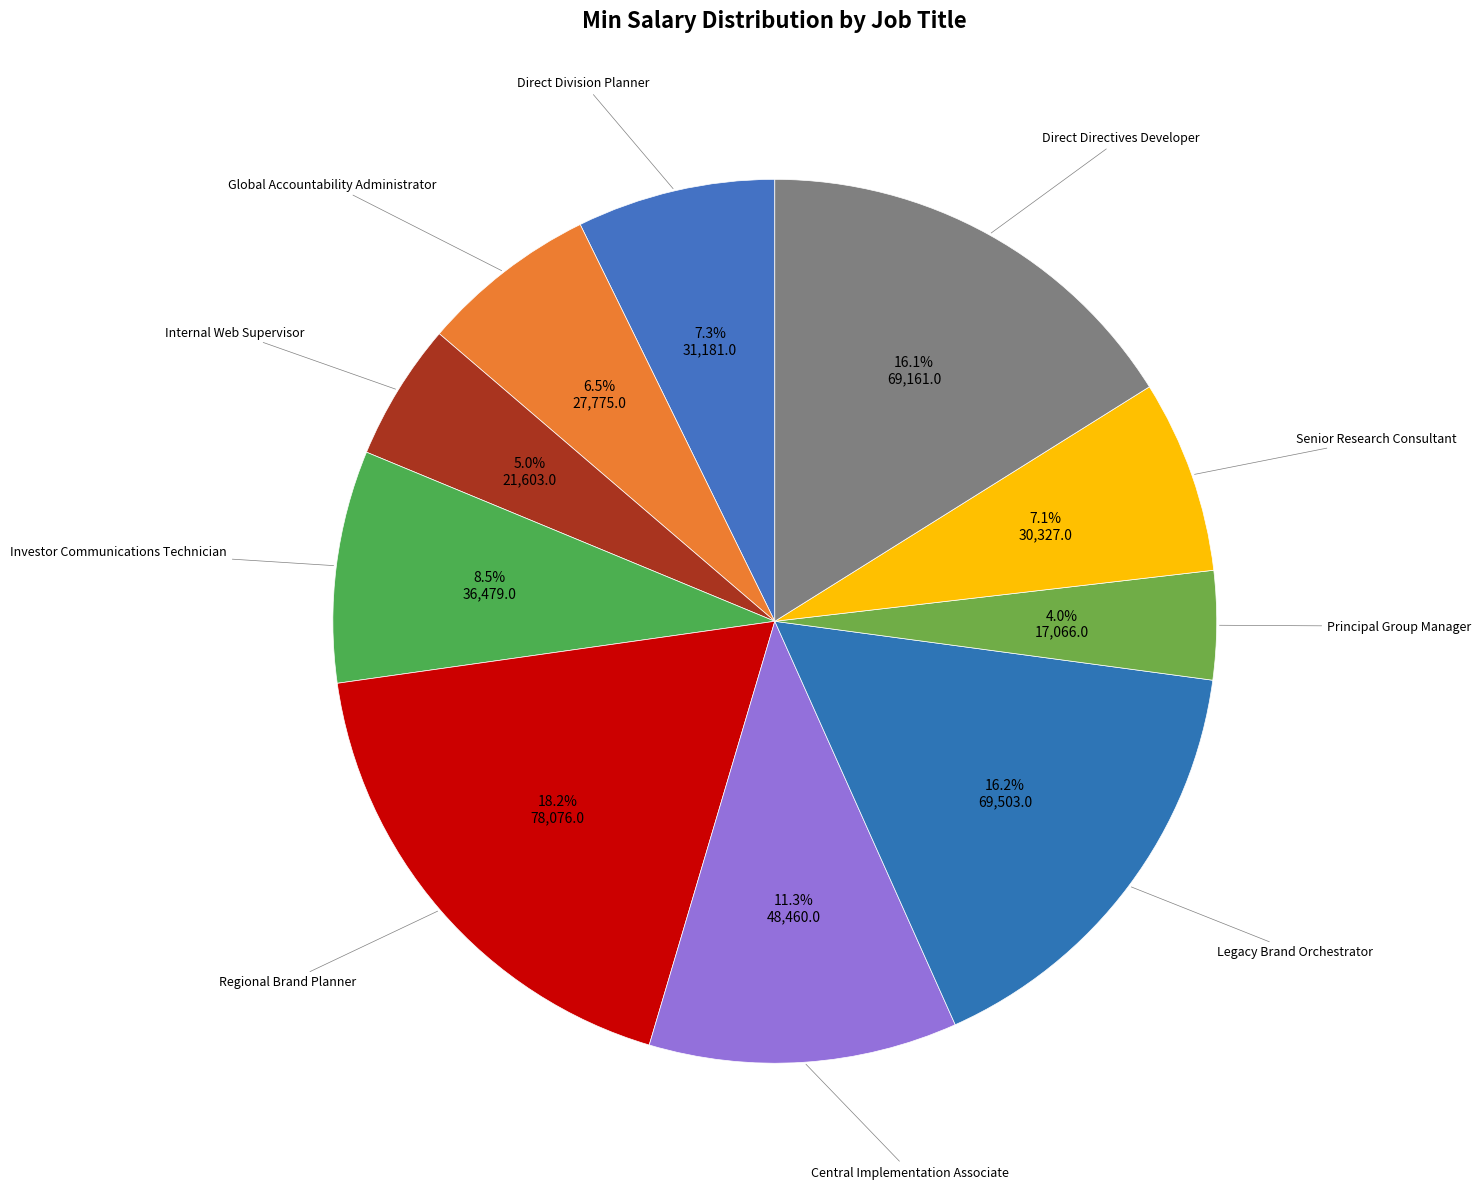

How many slices are in this pie chart?

10